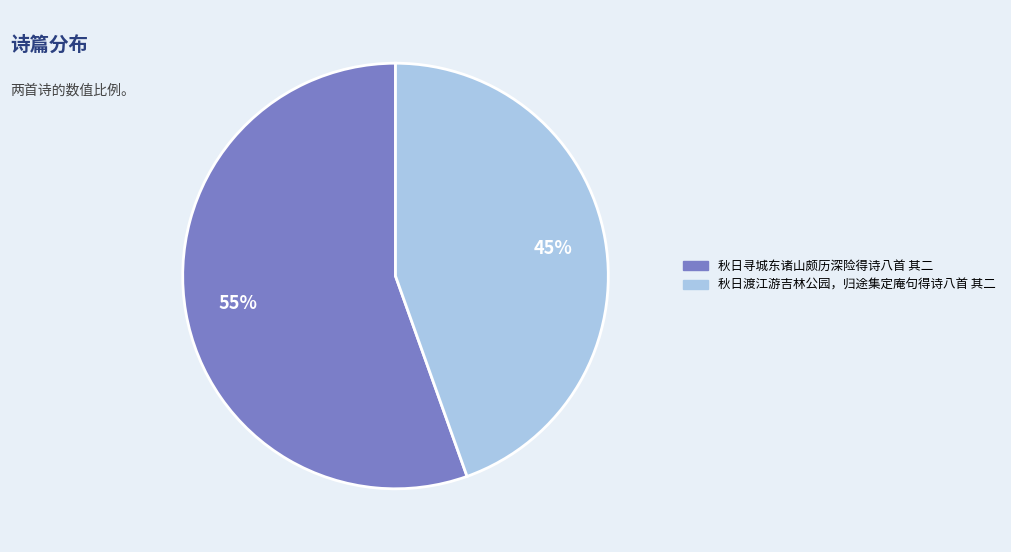

Approximately how many times larger is the value at 秋日渡江游吉林公园，归途集定庵句得诗八首 其二 compared to 秋日寻城东诸山颇历深险得诗八首 其二?

0.8